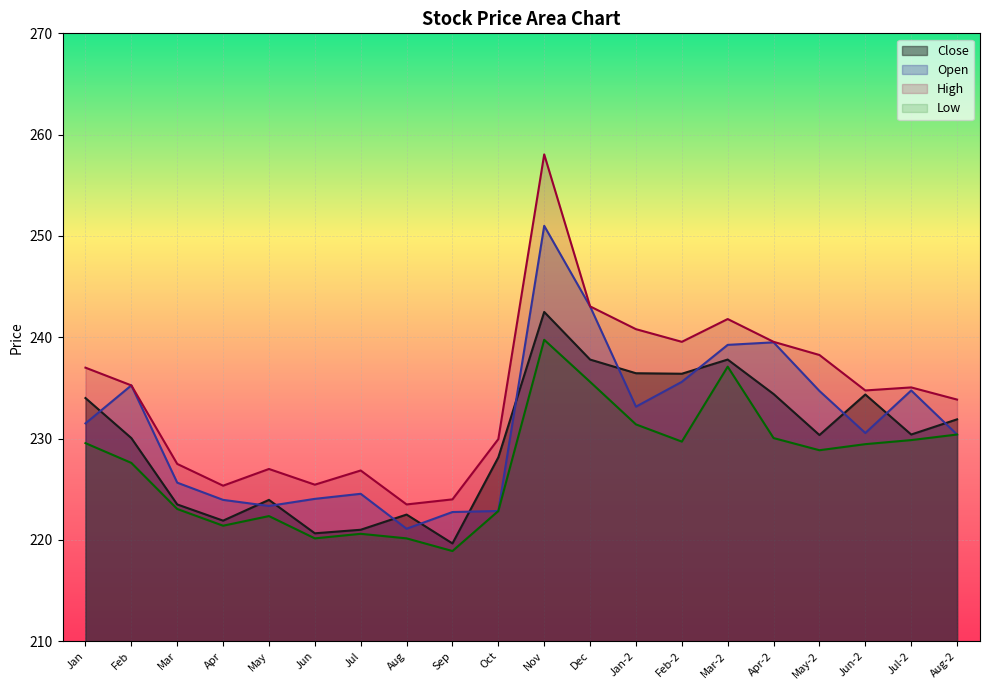

Which series has the widest spread of values?

High